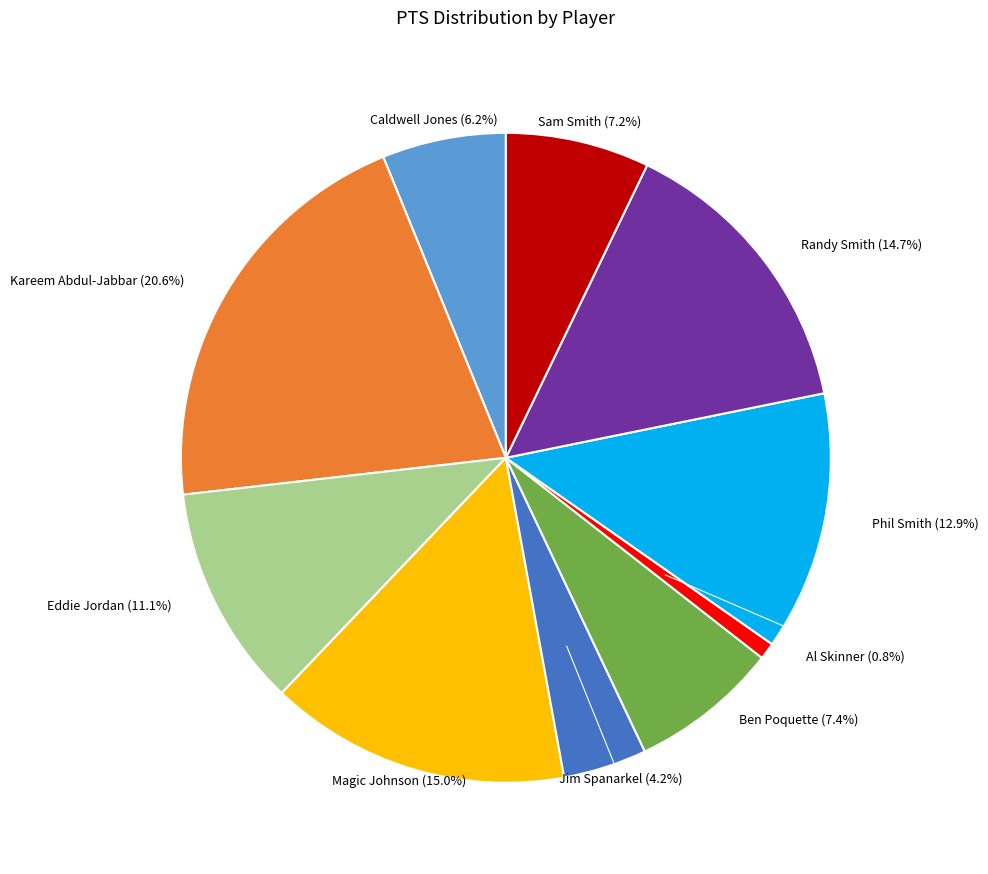

Does any single category account for the majority?

No